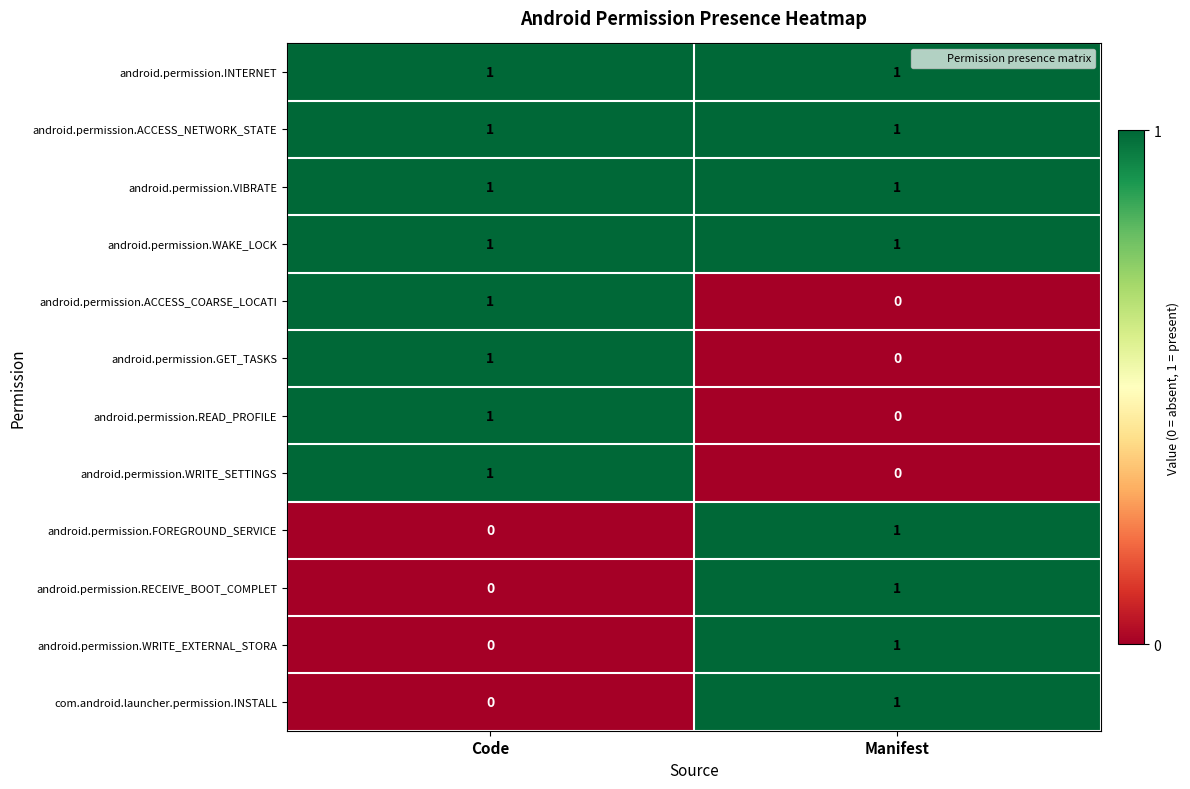

Rank the categories by android.permission.ACCESS_COARSE_LOCATI value from highest to lowest.

Code, Manifest